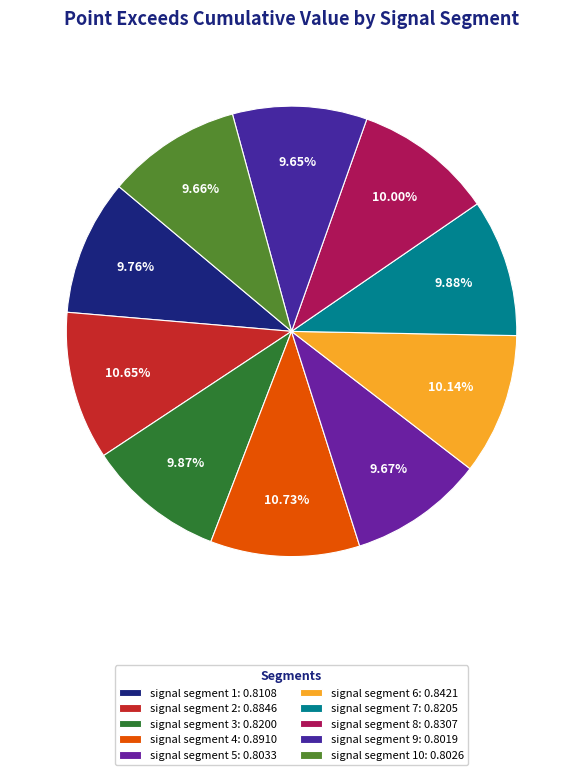

How many slices are in this pie chart?

10